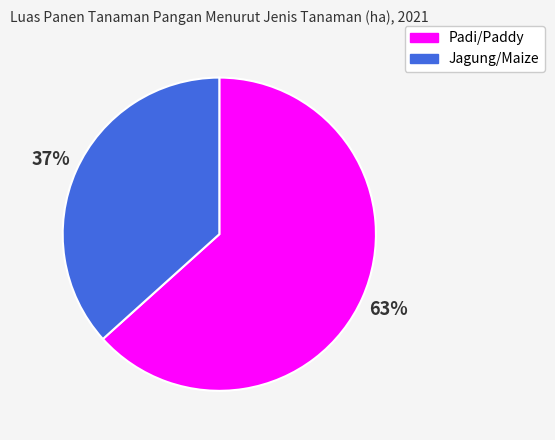

Approximately how many times larger is the value at Padi/Paddy compared to Jagung/Maize?

1.7